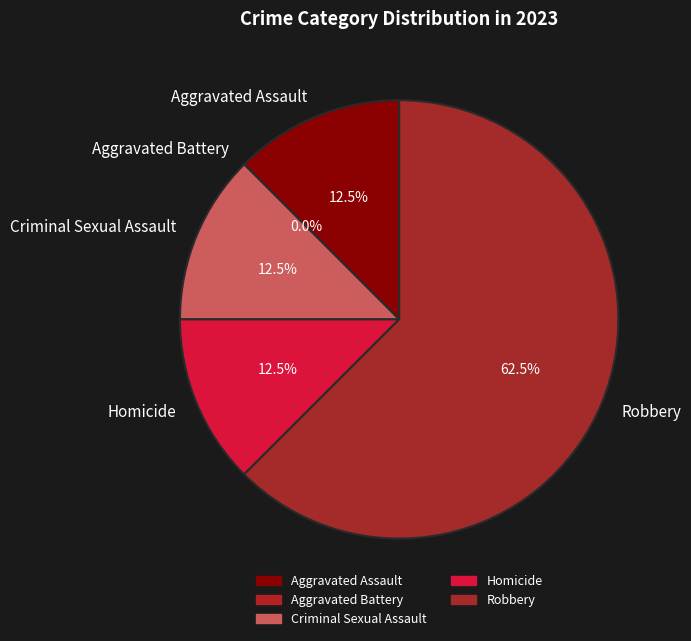

Is Robbery the majority of the pie?

Yes